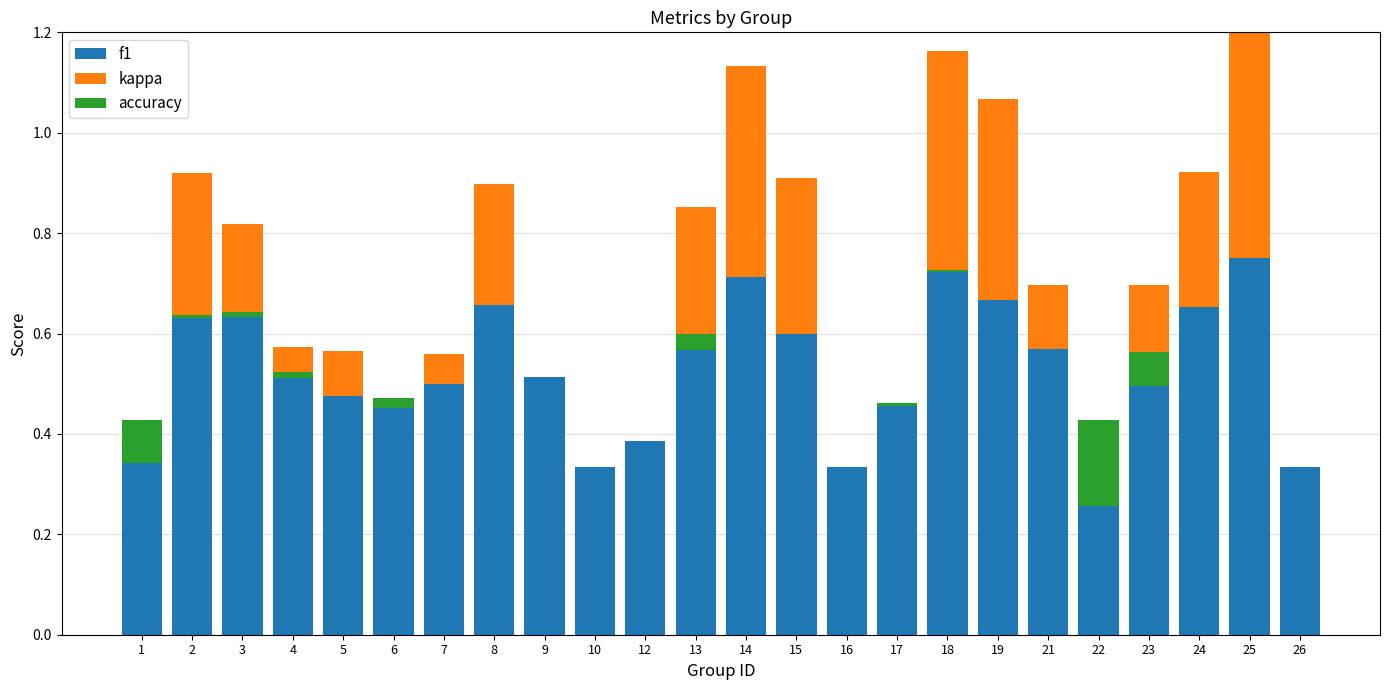

Between 23 and 4, which is larger?

4